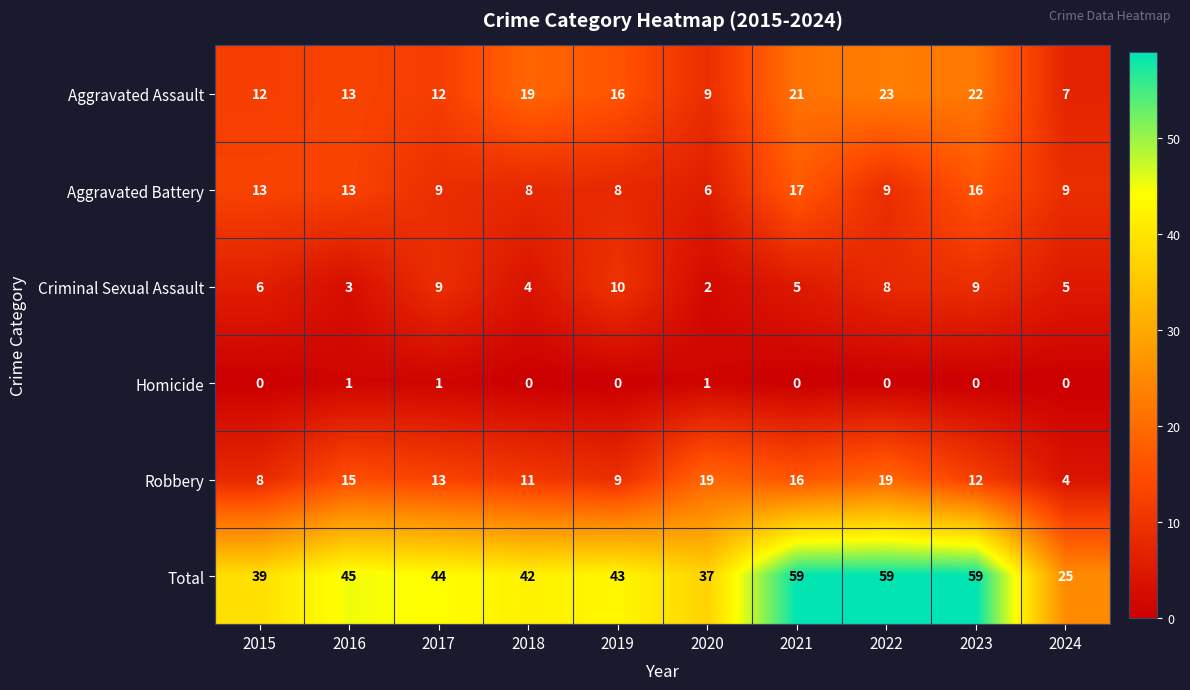

Rank the series by their maximum value, from lowest to highest.

Homicide, Criminal Sexual Assault, Aggravated Battery, Robbery, Aggravated Assault, Total